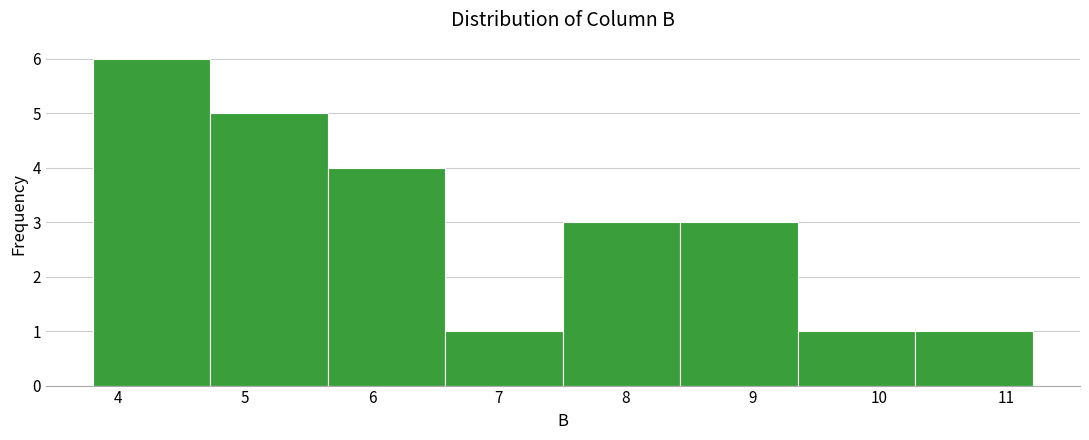

How tall is the bar that spans 9.4 to 10.3 on the x-axis? Neither the bar edges nor the heights are printed on the chart, so give them approximately, as read against the axes.

1